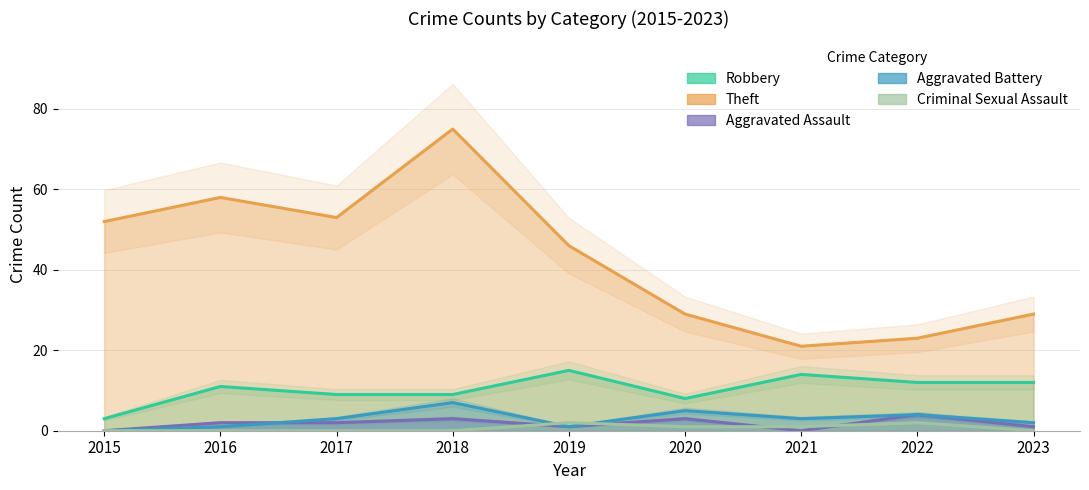

Is it true that Theft equals 29 at 2023?

True